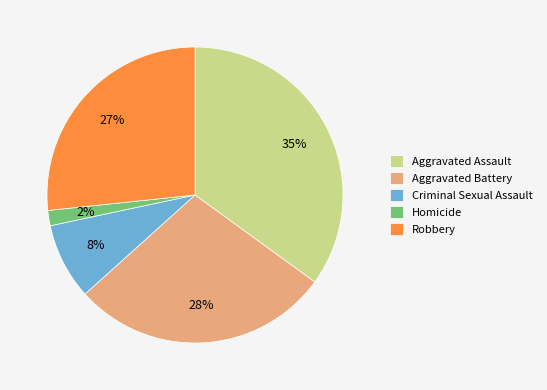

Between Criminal Sexual Assault and Aggravated Assault, which is larger?

Aggravated Assault